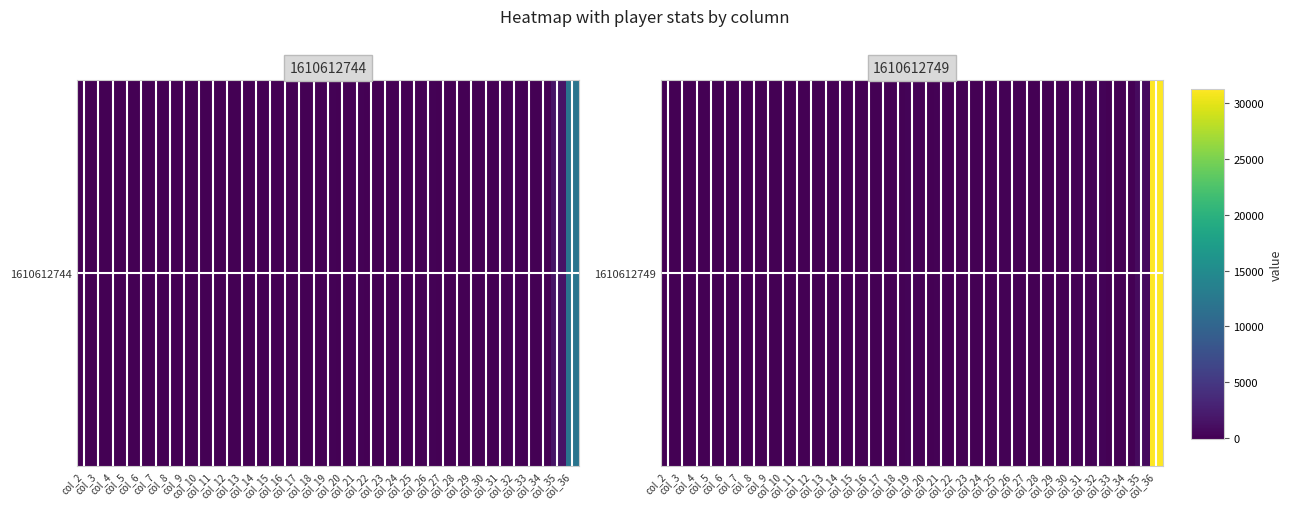

True or false: the data shows 0.4 at col_4.

False